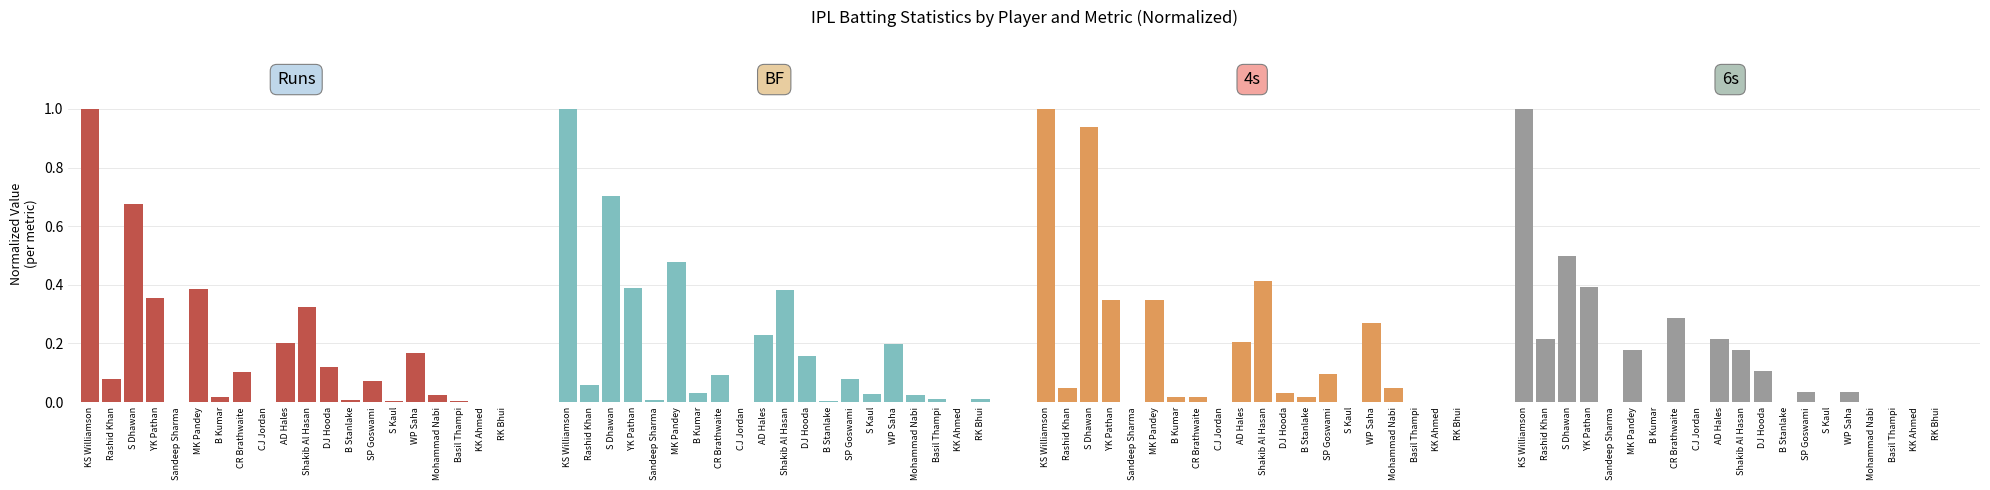

Reading left to right, transcribe all the data shown in this chart.

Runs: 1.0	0.1	0.7	0.4	0.0	0.4	0.0	0.1	0.0	0.2	0.3	0.1	0.0	0.1	0.0	0.2	0.0	0.0	0.0	0.0
BF: 1.0	0.1	0.7	0.4	0.0	0.5	0.0	0.1	0.0	0.2	0.4	0.2	0.0	0.1	0.0	0.2	0.0	0.0	0.0	0.0
4s: 1.0	0.0	0.9	0.3	0.0	0.3	0.0	0.0	0.0	0.2	0.4	0.0	0.0	0.1	0.0	0.3	0.0	0.0	0.0	0.0
6s: 1.0	0.2	0.5	0.4	0.0	0.2	0.0	0.3	0.0	0.2	0.2	0.1	0.0	0.0	0.0	0.0	0.0	0.0	0.0	0.0